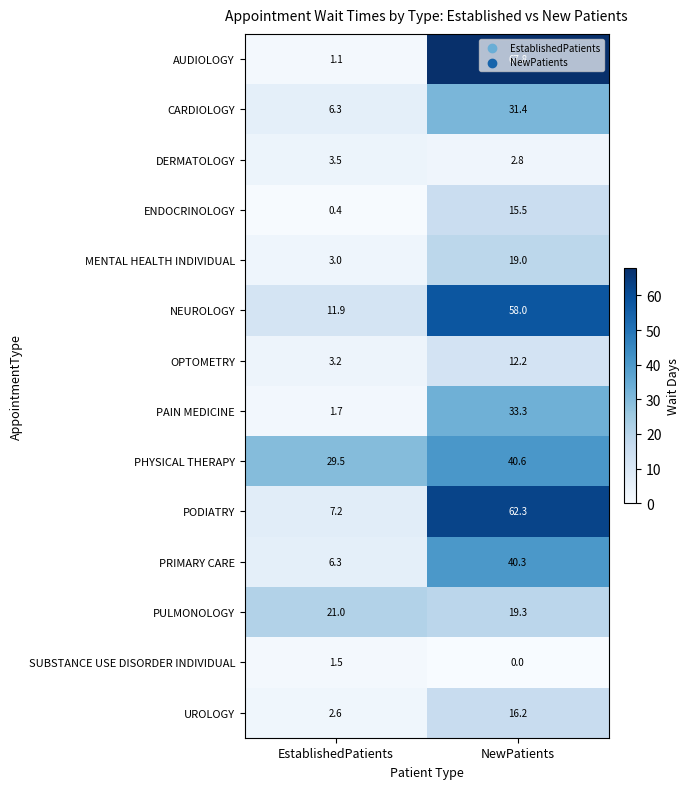

Rank the series at NewPatients from highest to lowest value.

AUDIOLOGY, PODIATRY, NEUROLOGY, PHYSICAL THERAPY, PRIMARY CARE, PAIN MEDICINE, CARDIOLOGY, PULMONOLOGY, MENTAL HEALTH INDIVIDUAL, UROLOGY, ENDOCRINOLOGY, OPTOMETRY, DERMATOLOGY, SUBSTANCE USE DISORDER INDIVIDUAL